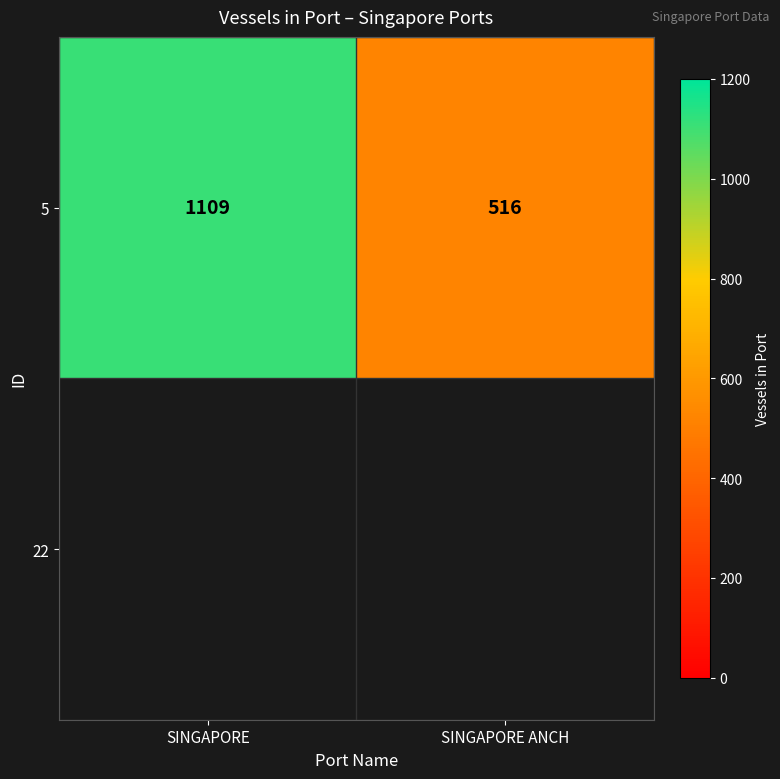

True or false: the data shows 687 at SINGAPORE ANCH.

False